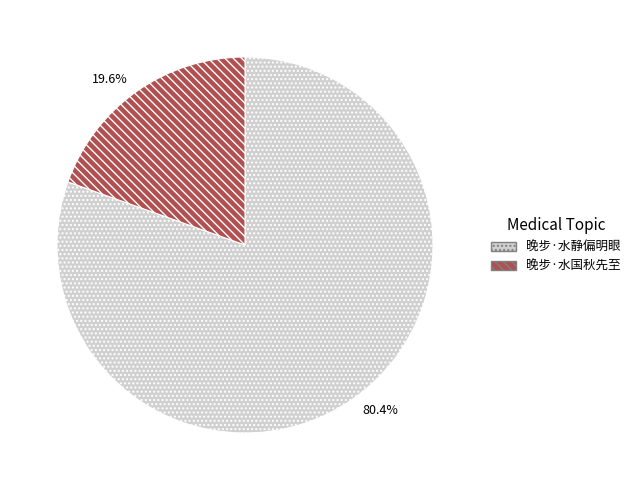

Between 晚步·水国秋先至 and 晚步·水静偏明眼, which is larger?

晚步·水静偏明眼